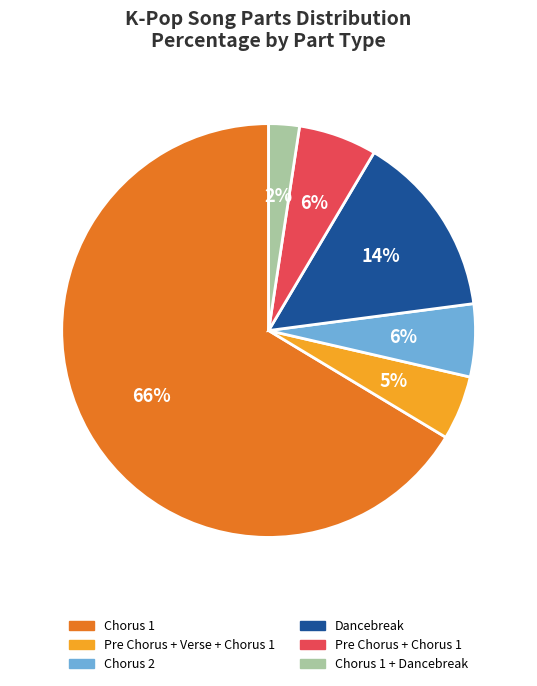

How many slices are in this pie chart?

6